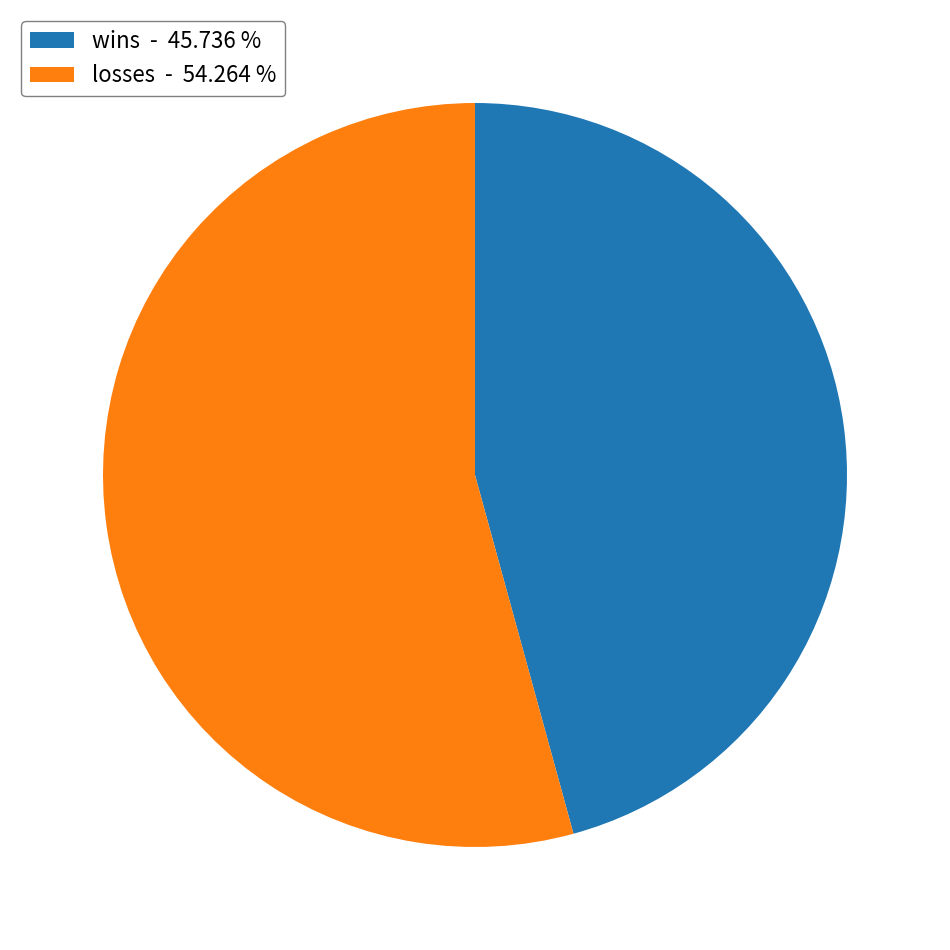

Approximately how many times larger is the value at losses - 54.264 % compared to wins - 45.736 %?

1.2